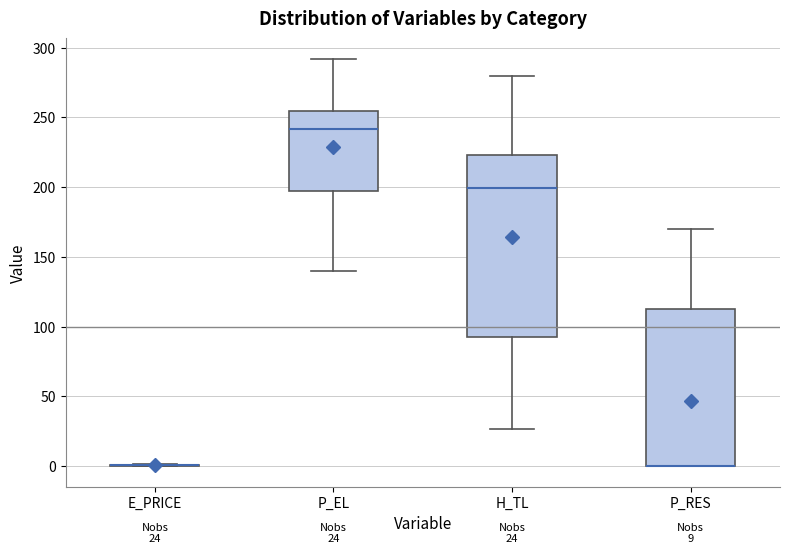

Which box is the tallest, from its lower edge to its upper edge?

H_TL